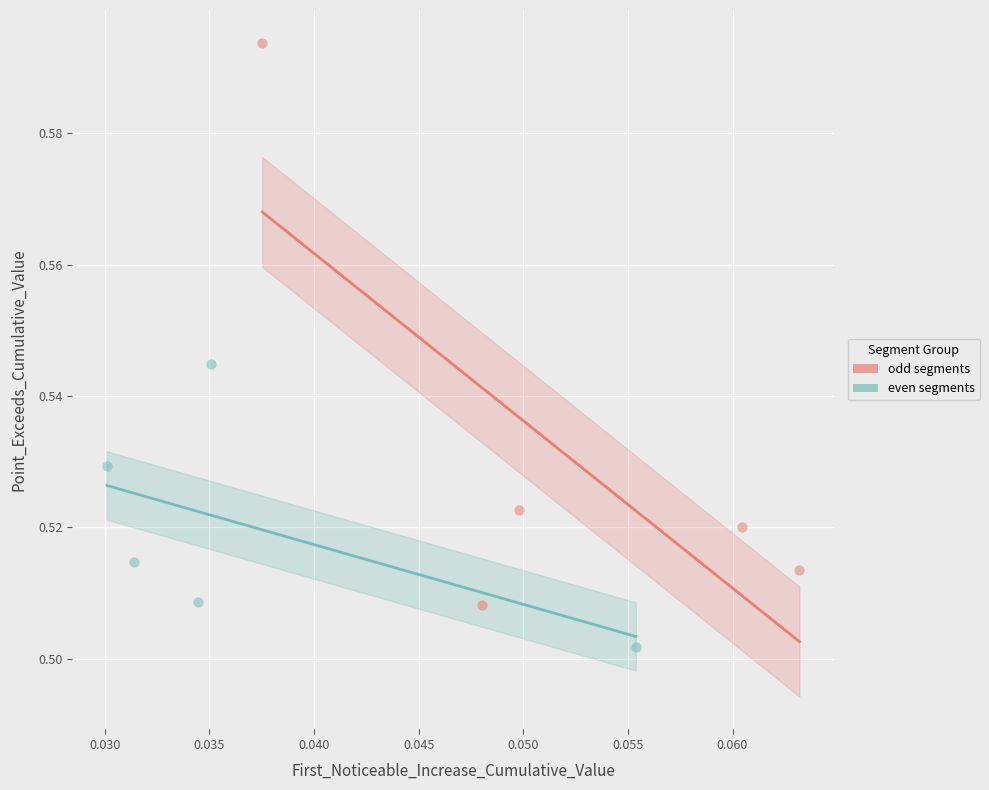

What are all the series names shown in the legend?

odd segments, even segments